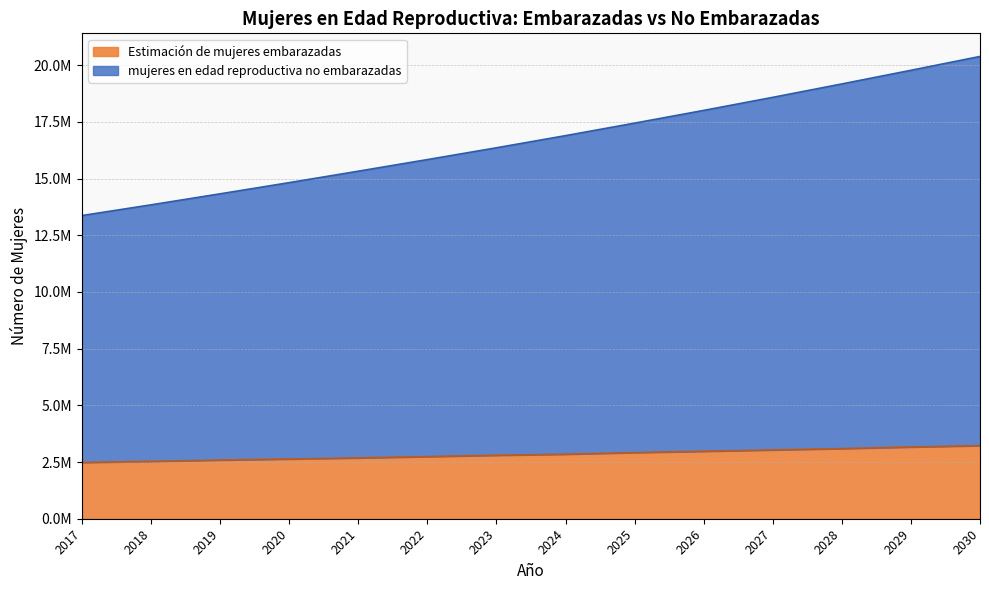

Which series has the largest total across all categories?

mujeres en edad reproductiva no embarazadas